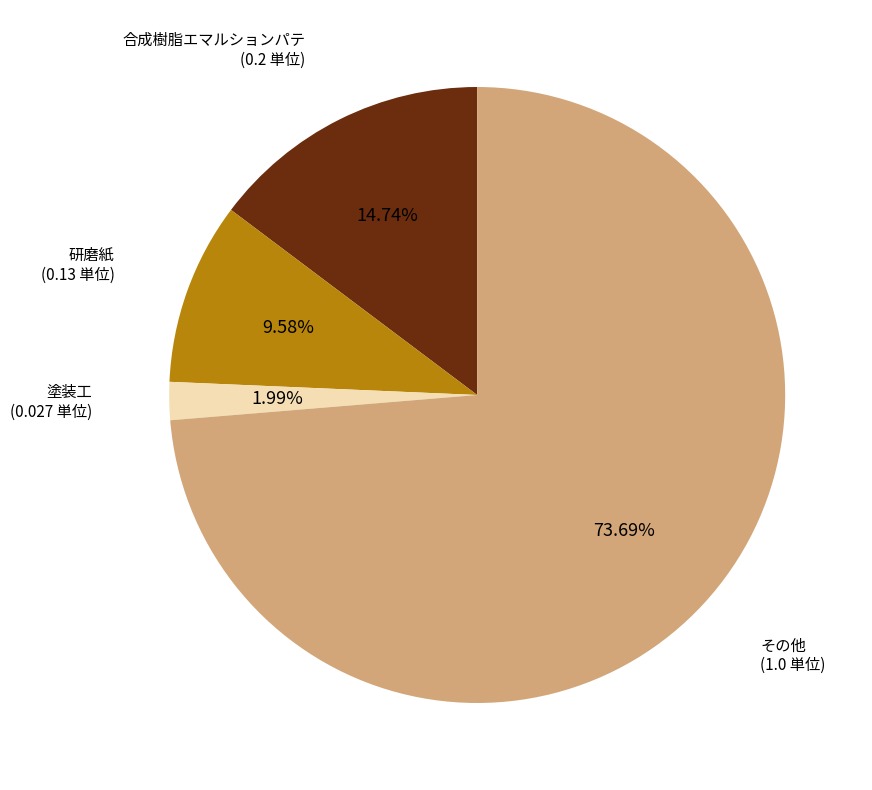

To the nearest percent, what portion does その他 represent?

74%